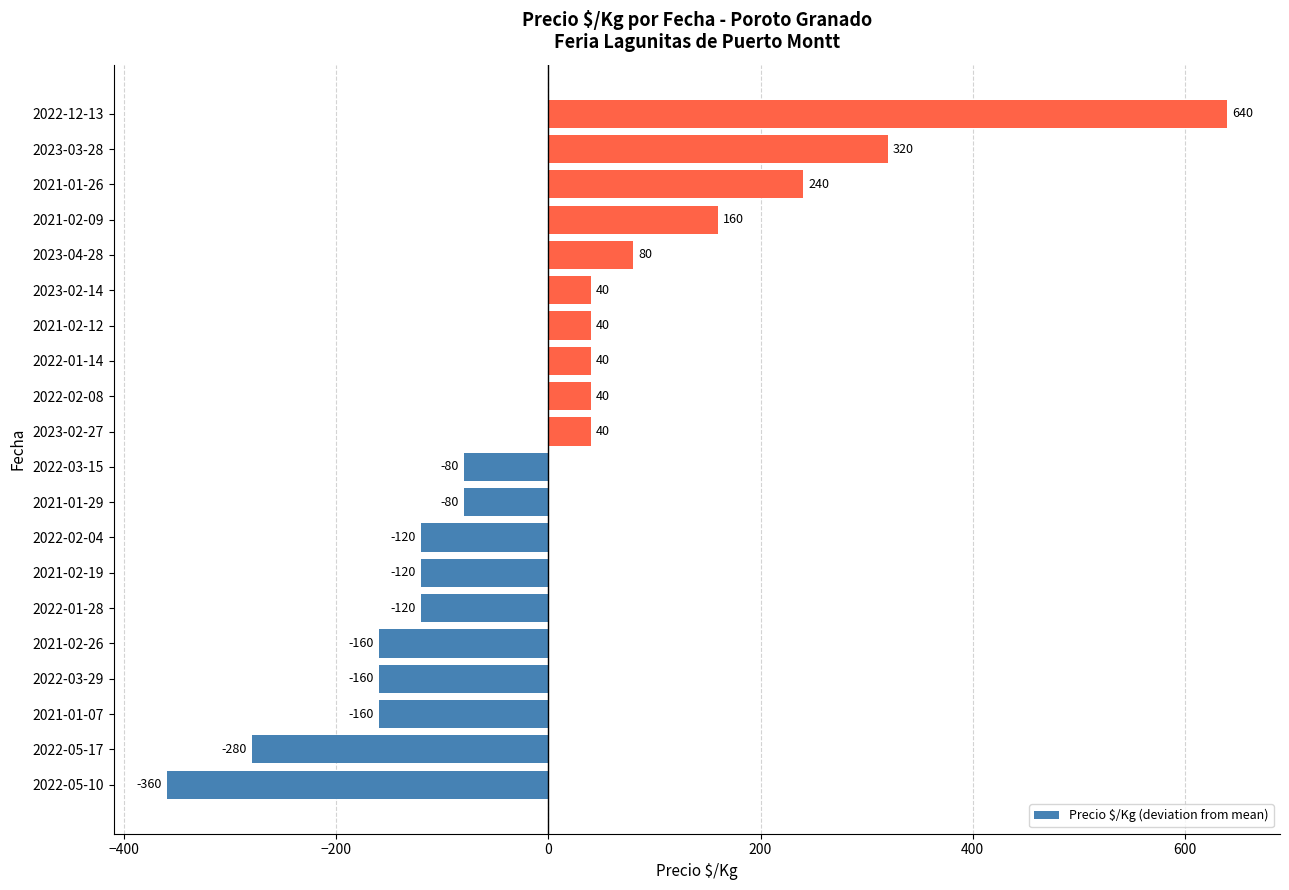

Which category has the highest value across all series?

2022-12-13